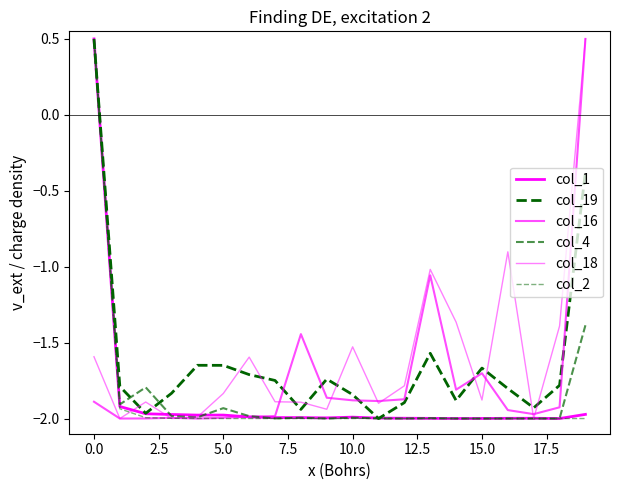

Which series has the largest total across all categories?

col_18